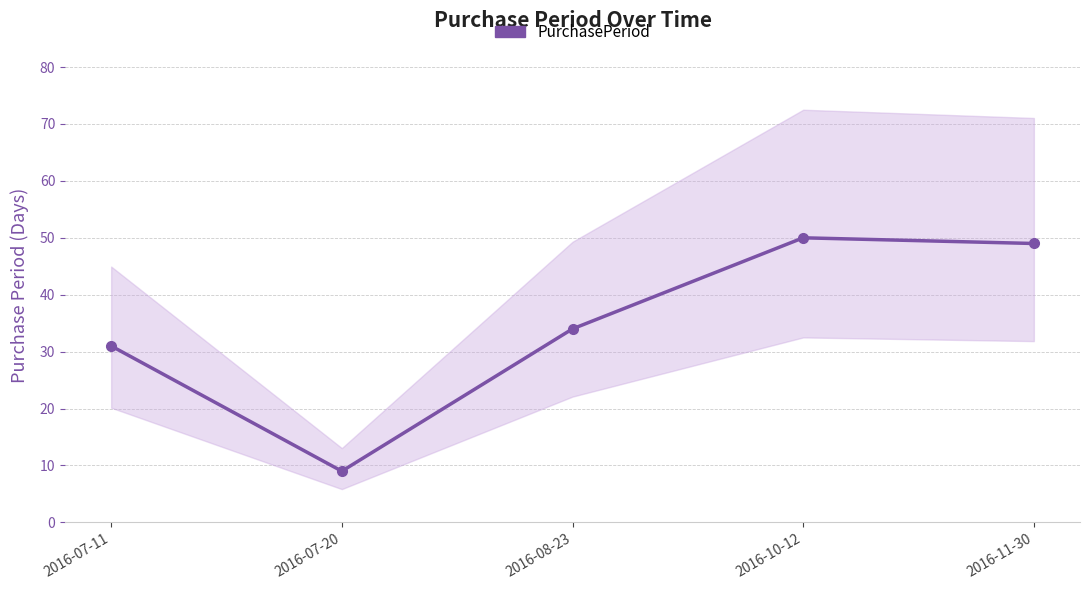

How many lines are shown in the chart?

1